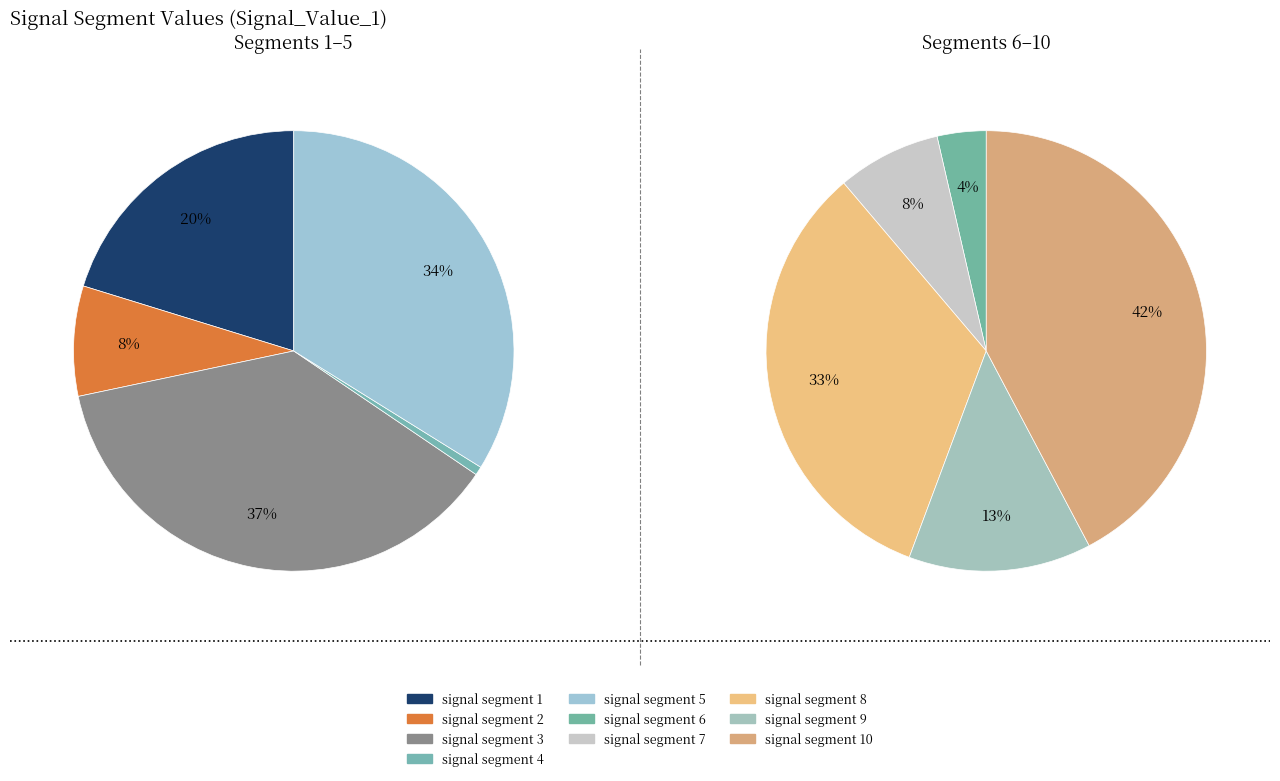

Count the number of slices in the pie.

10